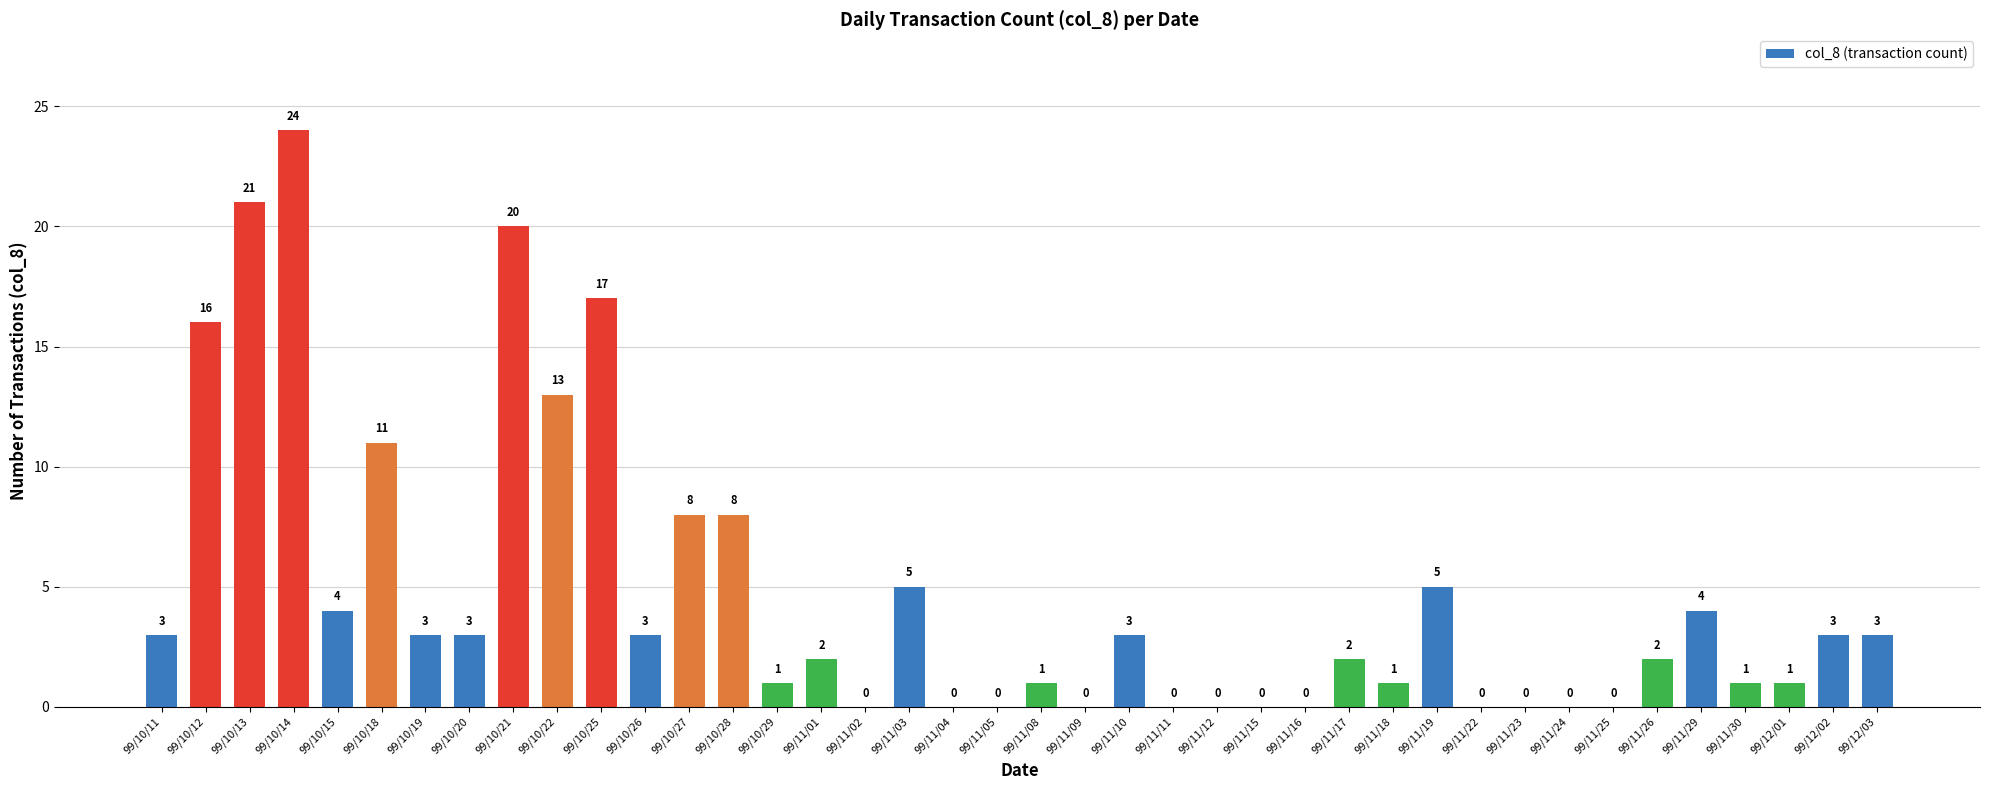

Between 99/10/19 and 99/10/28, which is larger?

99/10/28